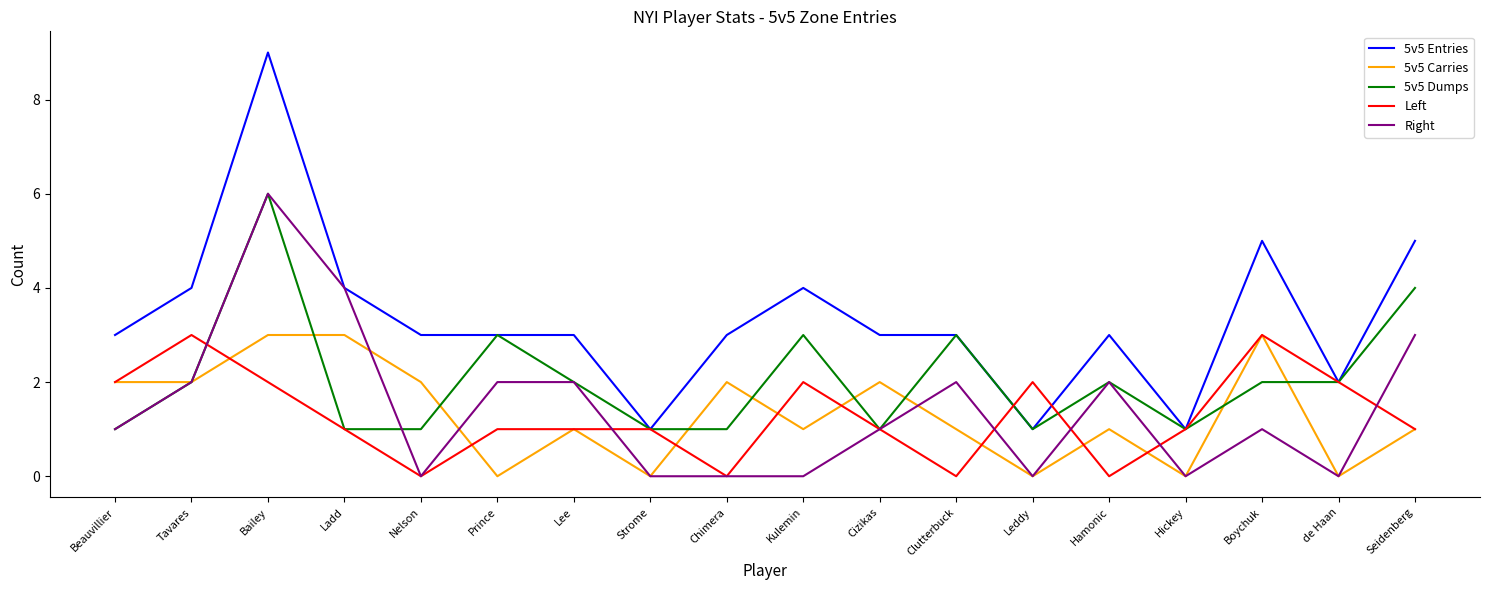

What is the maximum value for Right?

6